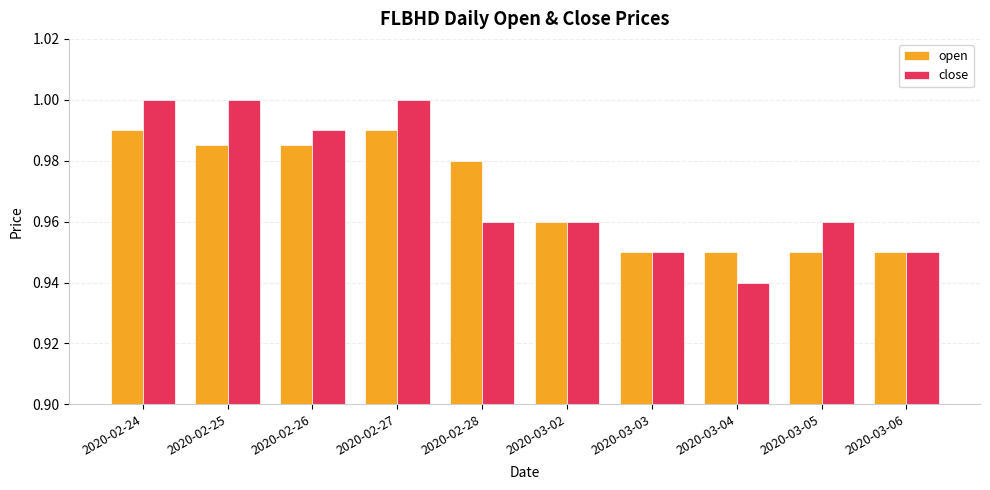

True or false: close has a value of 1.3 at 2020-02-27.

False